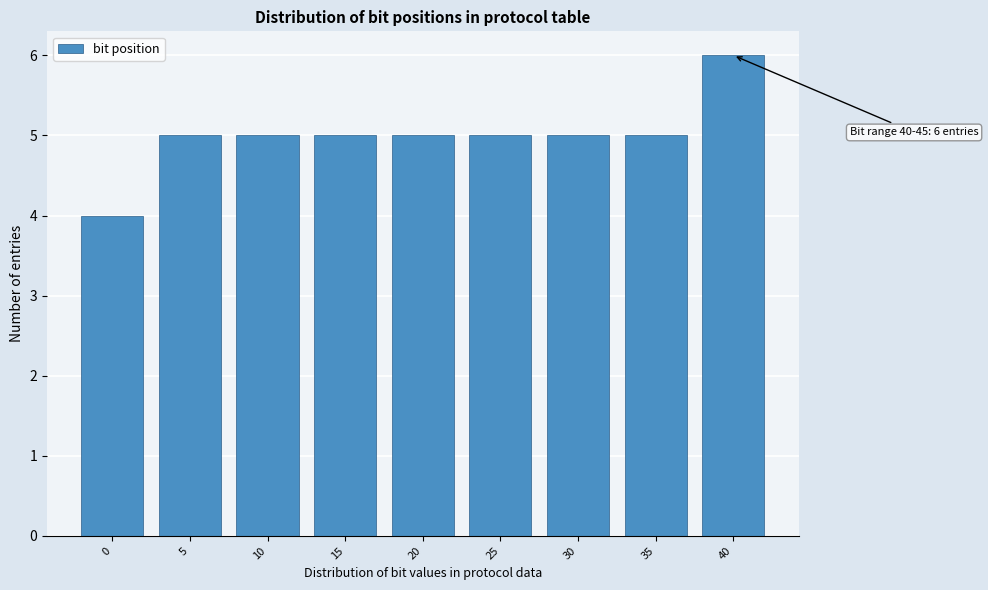

Reading left to right, extract all data points from this chart.

0=4	5=5	10=5	15=5	20=5	25=5	30=5	35=5	40=6